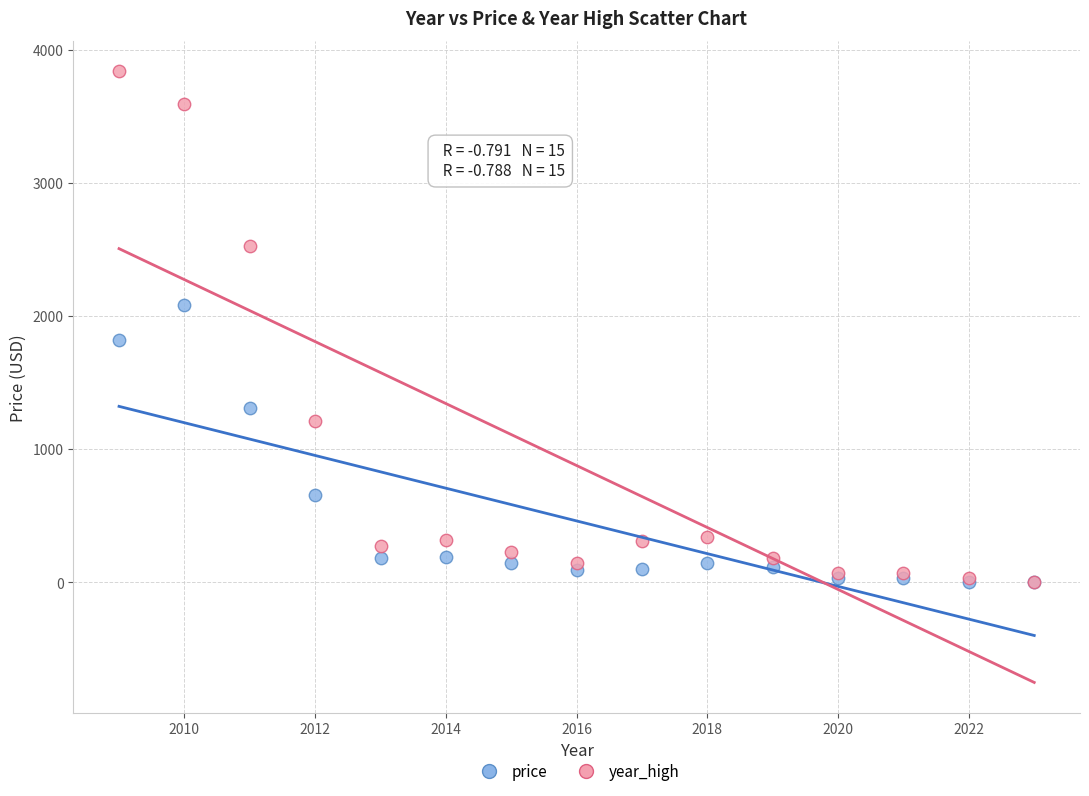

In the price series, what Y value is closest to 1041?

1311.5